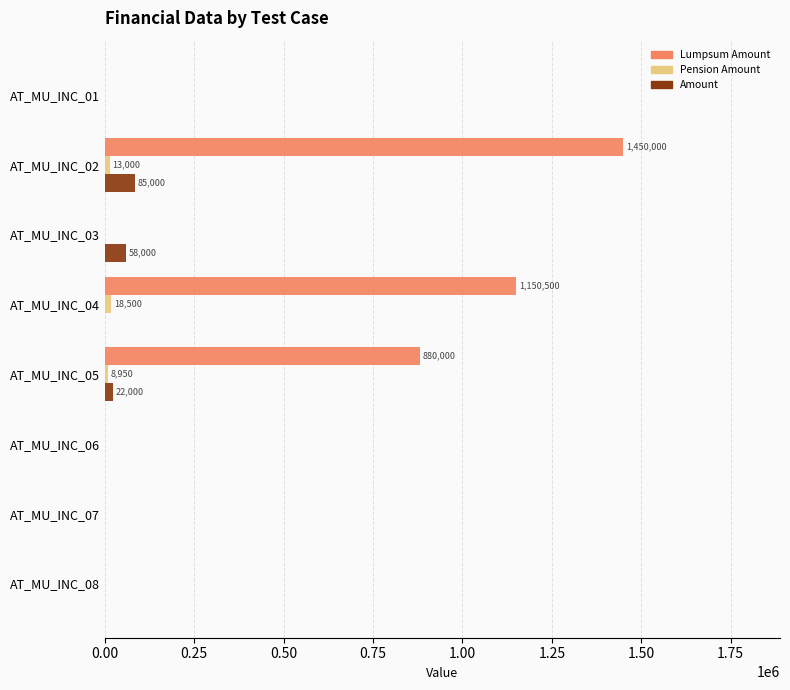

At which label is Lumpsum Amount closest to 725000?

AT_MU_INC_05